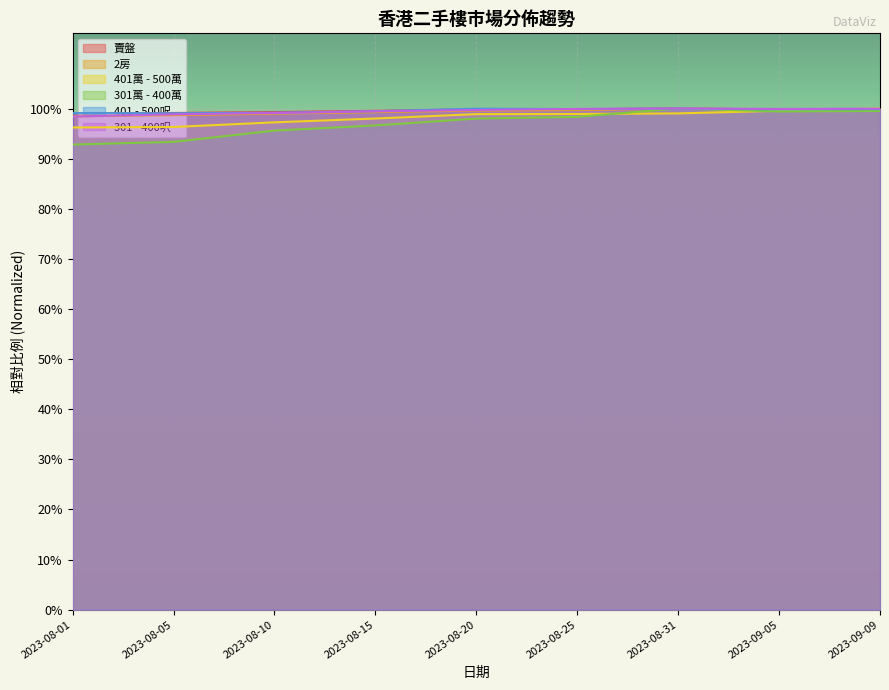

At how many categories does at least one series exceed 0?

9